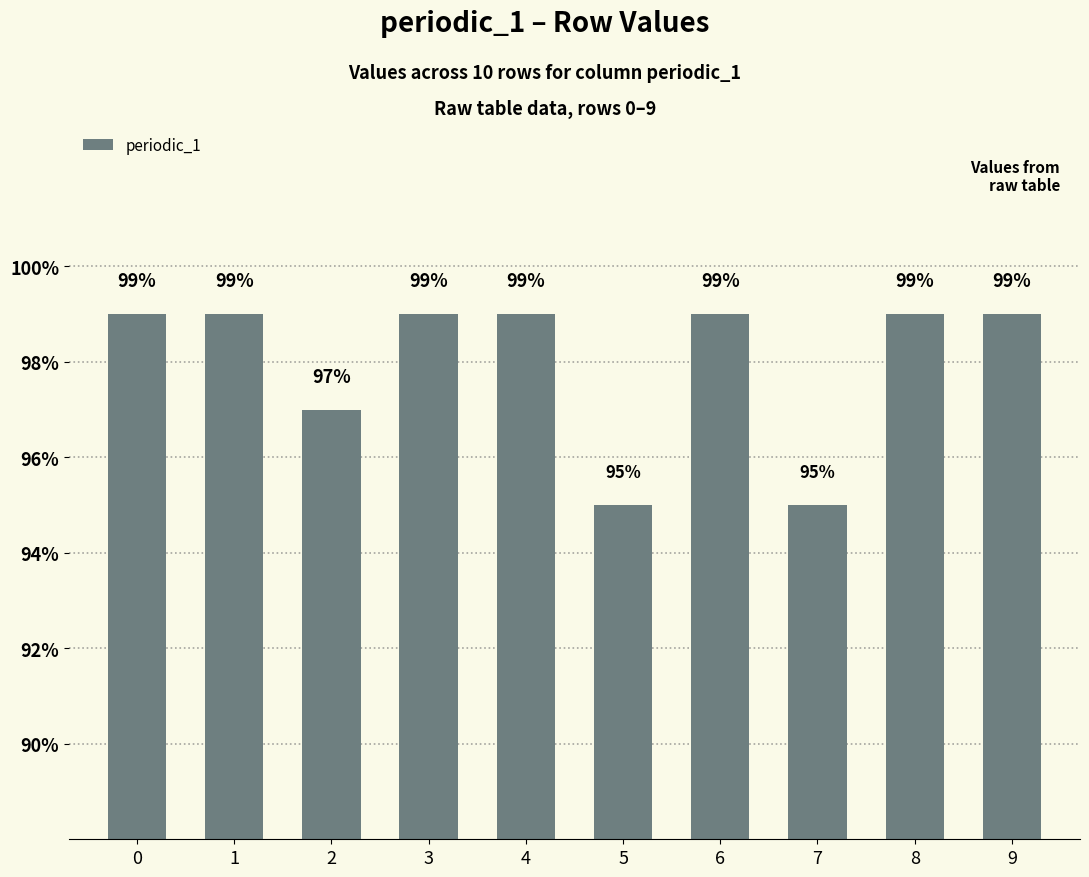

The chart shows a value of 27 at 3. True or false?

False